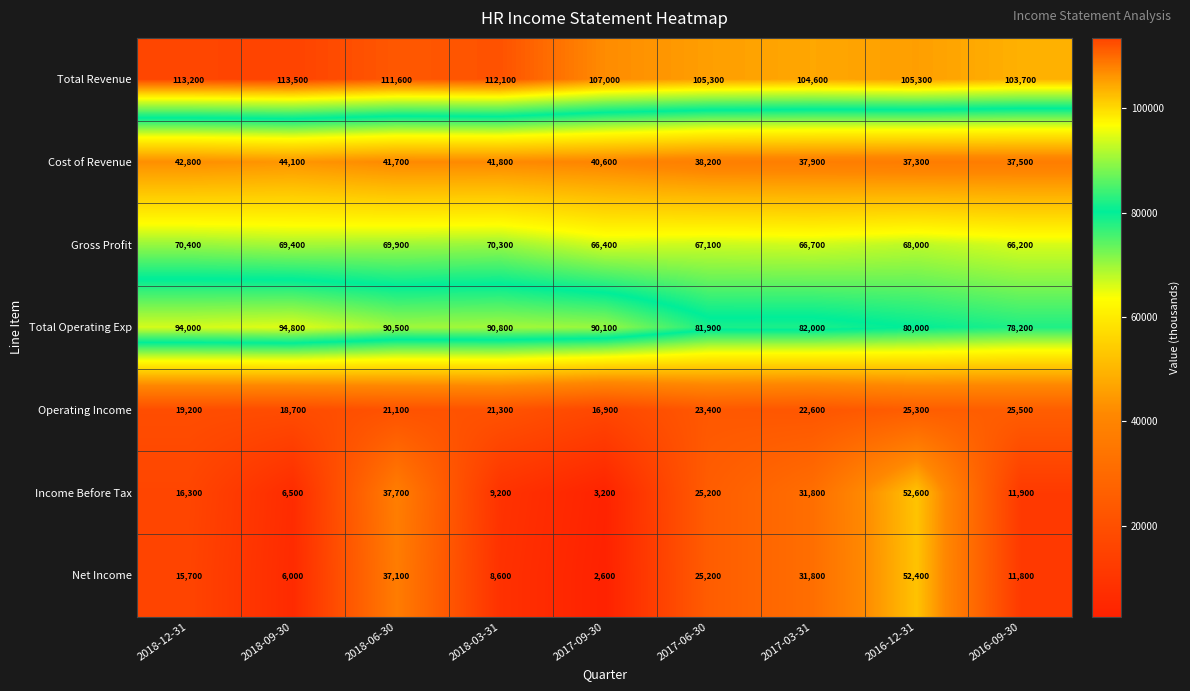

What is the smallest value displayed?

2600